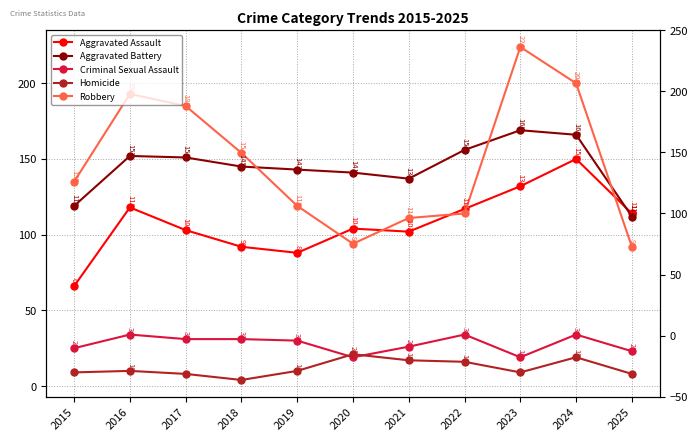

True or false: Criminal Sexual Assault and Robbery cross at least once.

False